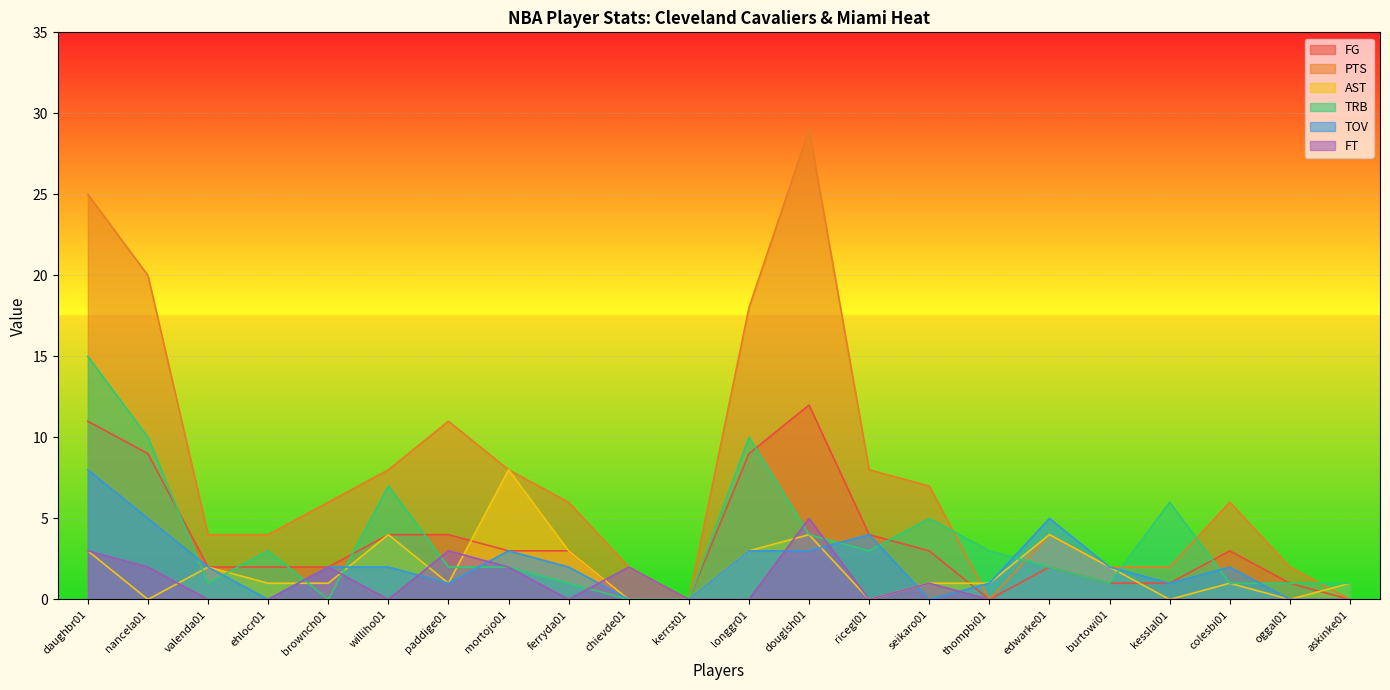

After their last crossing, which series has the higher values: FG or AST?

AST